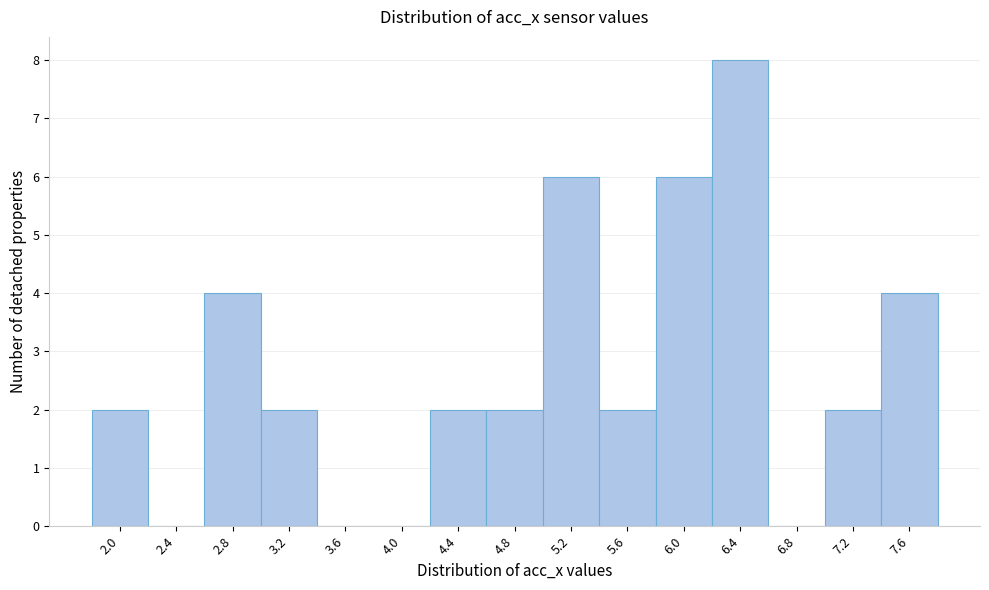

Which range on the x-axis has the tallest bar?

6.20 to 6.60